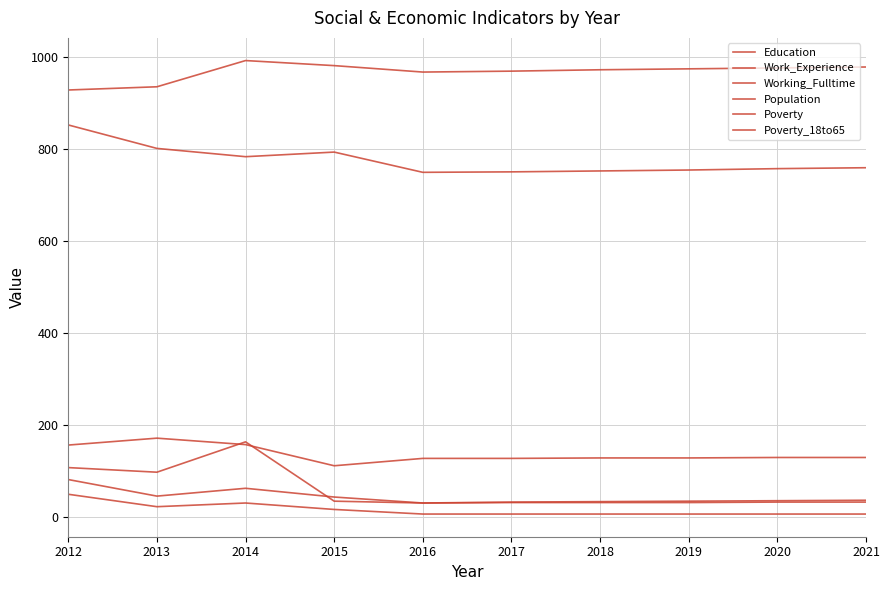

Reading left to right, list all the values displayed in this chart.

Education: 2012=853	2013=802	2014=784	2015=794	2016=750	2017=751	2018=753	2019=755	2020=758	2021=760
Work_Experience: 2012=929	2013=936	2014=993	2015=982	2016=968	2017=970	2018=973	2019=975	2020=977	2021=979
Working_Fulltime: 2012=108	2013=98	2014=164	2015=35	2016=31	2017=33	2018=34	2019=35	2020=36	2021=37
Population: 2012=157	2013=172	2014=158	2015=112	2016=128	2017=128	2018=129	2019=129	2020=130	2021=130
Poverty: 2012=82	2013=46	2014=63	2015=44	2016=31	2017=32	2018=32	2019=32	2020=33	2021=33
Poverty_18to65: 2012=50	2013=23	2014=31	2015=17	2016=7	2017=7	2018=7	2019=7	2020=7	2021=7